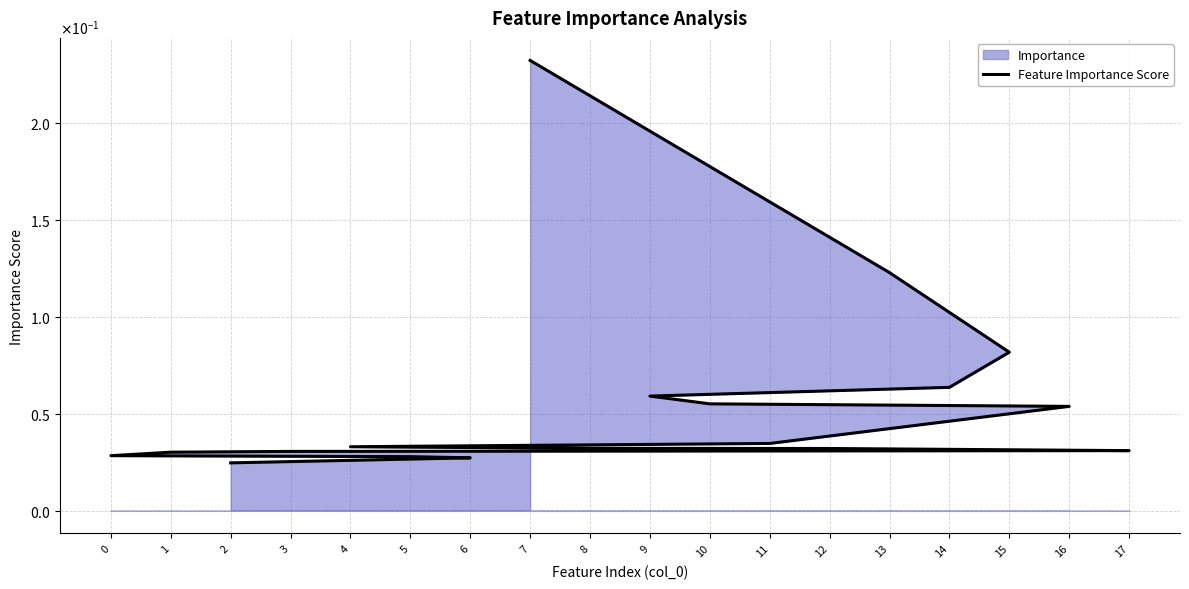

What position from the left is 3?

13